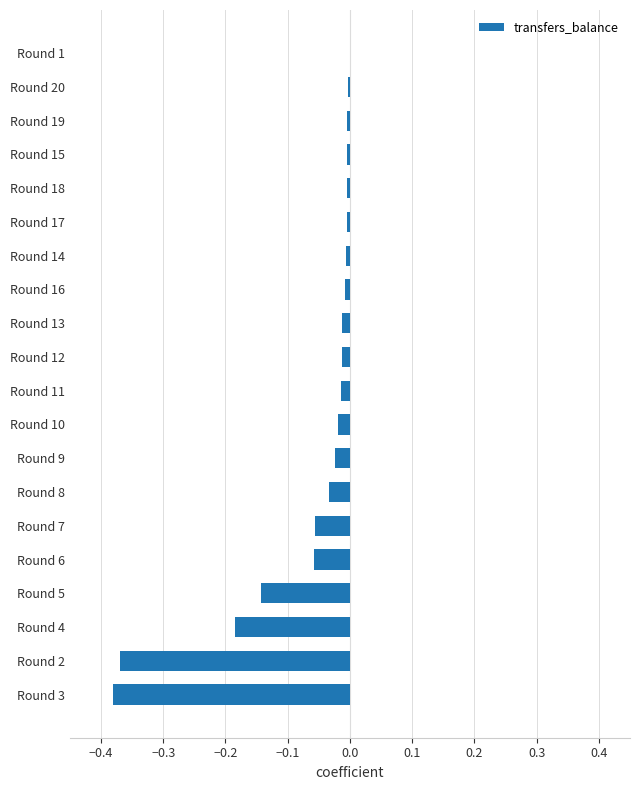

True or false: the data shows -0.0 at Round 15.

True